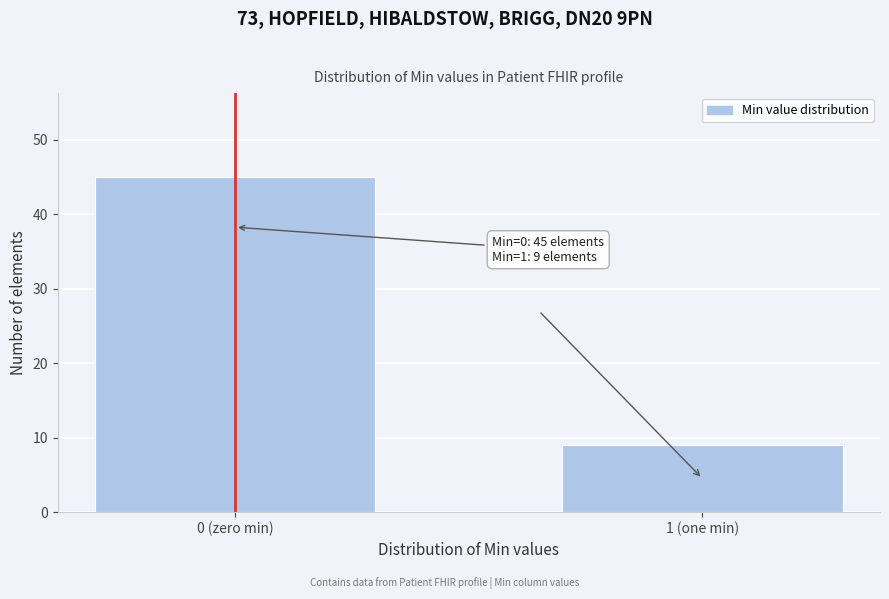

Reading left to right, extract all data points from this chart.

45	9